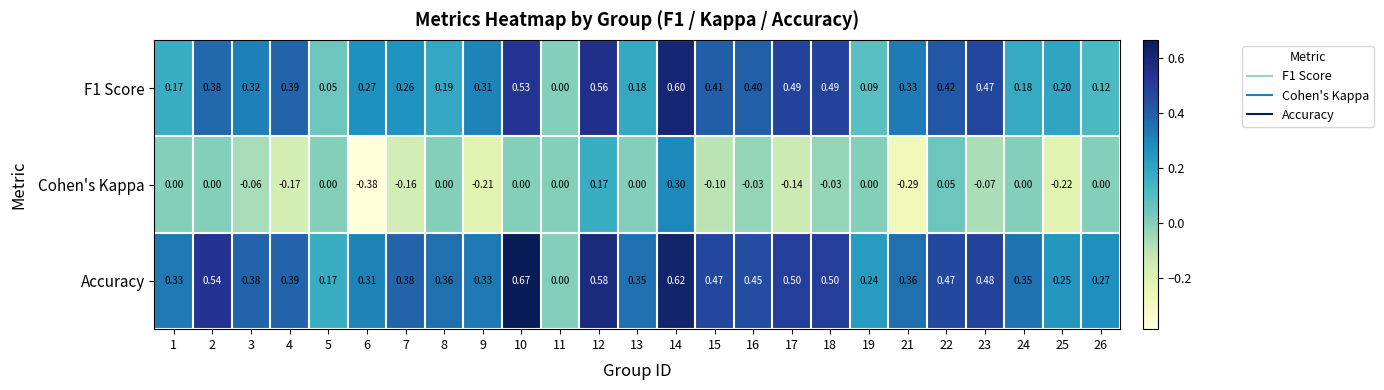

Which series has the largest range (max minus min)?

Cohen's Kappa